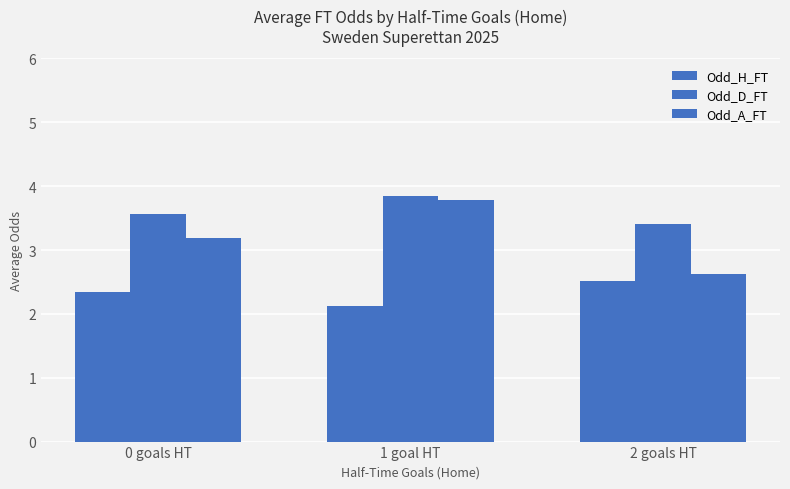

Between 0 goals HT and 2 goals HT, which series saw the biggest shift?

Odd_A_FT